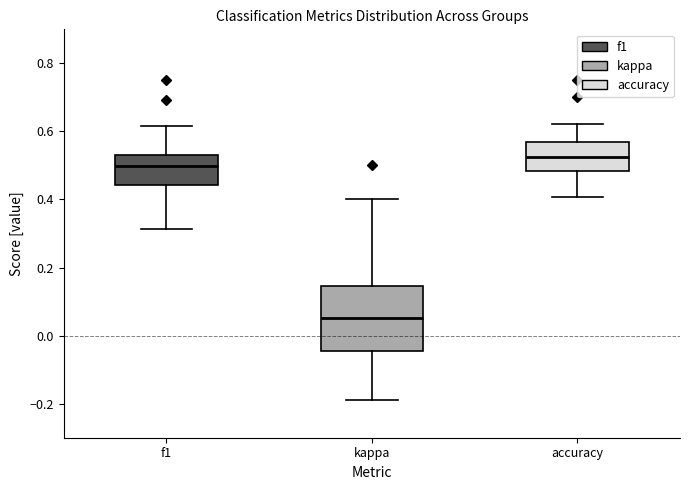

Reading left to right, read every box against the y-axis: the position of its median line, the range the box covers, and the ends of its whiskers. The values are not printed on the chart, so give them approximately, as read against the axis.

f1: median 0.50, box 0.44 to 0.52, whiskers 0.32 to 0.62
kappa: median 0.06, box -0.04 to 0.14, whiskers -0.18 to 0.40
accuracy: median 0.52, box 0.48 to 0.56, whiskers 0.40 to 0.62